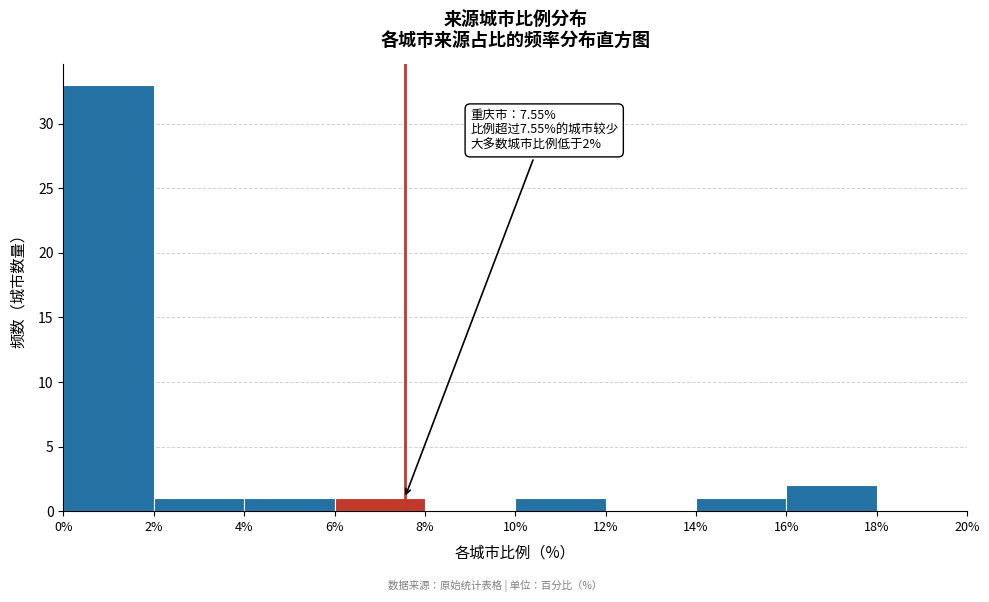

Over which range of the x-axis is the bar tallest?

0% to 2%